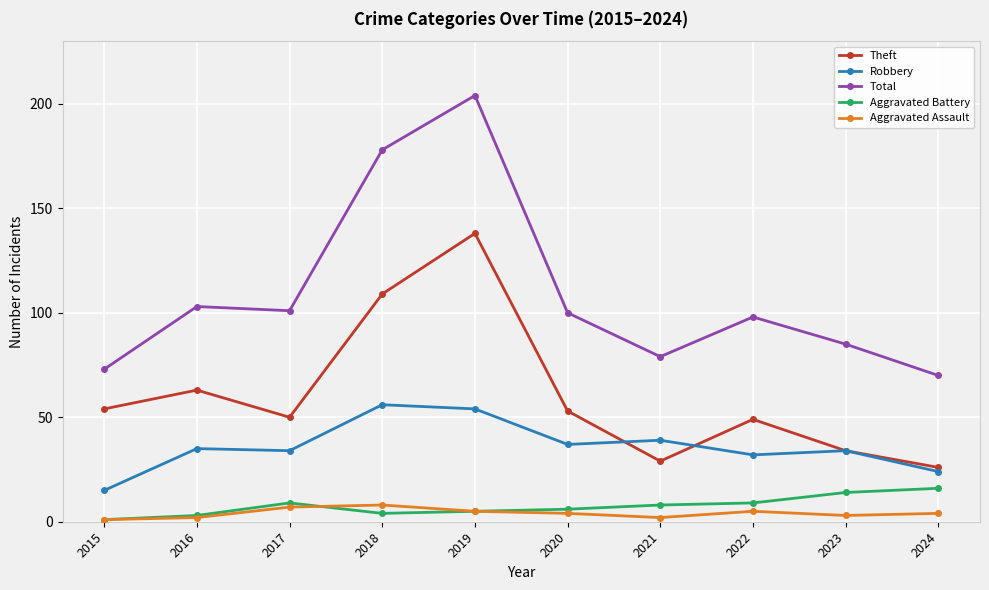

What is the difference between the second highest and minimum values in the Total series?

108